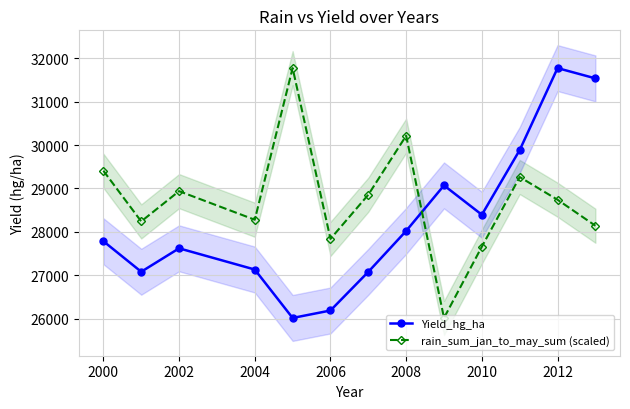

True or false: Yield_hg_ha has more than 0 interior local peaks.

True